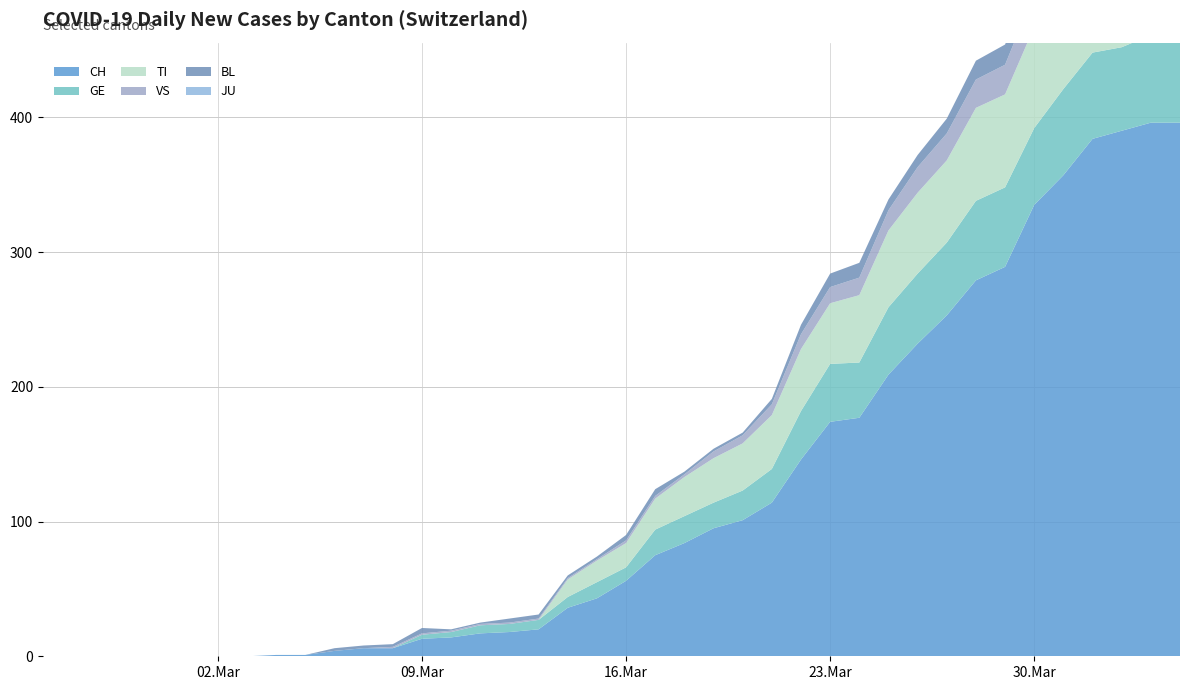

Reading left to right, list all the values displayed in this chart.

CH: 2020-02-25=0	2020-02-26=0	2020-02-27=0	2020-02-28=0	2020-02-29=0	2020-03-01=0	2020-03-02=0	2020-03-03=0	2020-03-04=1	2020-03-05=1	2020-03-06=4	2020-03-07=6	2020-03-08=6	2020-03-09=13	2020-03-10=14	2020-03-11=17	2020-03-12=18	2020-03-13=20	2020-03-14=36	2020-03-15=43	2020-03-16=56	2020-03-17=75	2020-03-18=84	2020-03-19=95	2020-03-20=101	2020-03-21=114	2020-03-22=146	2020-03-23=174	2020-03-24=177	2020-03-25=209	2020-03-26=232	2020-03-27=253	2020-03-28=279	2020-03-29=289	2020-03-30=335	2020-03-31=357	2020-04-01=384	2020-04-02=390	2020-04-03=396	2020-04-04=396
GE: 2020-02-25=0	2020-02-26=0	2020-02-27=0	2020-02-28=0	2020-02-29=0	2020-03-01=0	2020-03-02=0	2020-03-03=0	2020-03-04=0	2020-03-05=0	2020-03-06=0	2020-03-07=0	2020-03-08=0	2020-03-09=3	2020-03-10=4	2020-03-11=6	2020-03-12=6	2020-03-13=7	2020-03-14=8	2020-03-15=12	2020-03-16=10	2020-03-17=19	2020-03-18=20	2020-03-19=19	2020-03-20=22	2020-03-21=25	2020-03-22=36	2020-03-23=43	2020-03-24=41	2020-03-25=50	2020-03-26=52	2020-03-27=54	2020-03-28=59	2020-03-29=59	2020-03-30=57	2020-03-31=64	2020-04-01=64	2020-04-02=62	2020-04-03=65	2020-04-04=61
TI: 2020-02-25=0	2020-02-26=0	2020-02-27=0	2020-02-28=0	2020-02-29=0	2020-03-01=0	2020-03-02=0	2020-03-03=0	2020-03-04=0	2020-03-05=0	2020-03-06=0	2020-03-07=0	2020-03-08=0	2020-03-09=0	2020-03-10=0	2020-03-11=0	2020-03-12=0	2020-03-13=0	2020-03-14=13	2020-03-15=16	2020-03-16=18	2020-03-17=23	2020-03-18=29	2020-03-19=33	2020-03-20=35	2020-03-21=40	2020-03-22=46	2020-03-23=45	2020-03-24=50	2020-03-25=57	2020-03-26=60	2020-03-27=61	2020-03-28=69	2020-03-29=69	2020-03-30=75	2020-03-31=74	2020-04-01=76	2020-04-02=75	2020-04-03=75	2020-04-04=72
VS: 2020-02-25=0	2020-02-26=0	2020-02-27=0	2020-02-28=0	2020-02-29=0	2020-03-01=0	2020-03-02=0	2020-03-03=0	2020-03-04=0	2020-03-05=0	2020-03-06=0	2020-03-07=0	2020-03-08=1	2020-03-09=1	2020-03-10=1	2020-03-11=1	2020-03-12=1	2020-03-13=1	2020-03-14=1	2020-03-15=1	2020-03-16=2	2020-03-17=2	2020-03-18=2	2020-03-19=5	2020-03-20=6	2020-03-21=8	2020-03-22=11	2020-03-23=12	2020-03-24=13	2020-03-25=15	2020-03-26=19	2020-03-27=20	2020-03-28=21	2020-03-29=22	2020-03-30=25	2020-03-31=24	2020-04-01=26	2020-04-02=28	2020-04-03=26	2020-04-04=28
BL: 2020-02-25=0	2020-02-26=0	2020-02-27=0	2020-02-28=0	2020-02-29=0	2020-03-01=0	2020-03-02=0	2020-03-03=0	2020-03-04=0	2020-03-05=0	2020-03-06=2	2020-03-07=2	2020-03-08=2	2020-03-09=4	2020-03-10=1	2020-03-11=1	2020-03-12=3	2020-03-13=3	2020-03-14=2	2020-03-15=2	2020-03-16=4	2020-03-17=5	2020-03-18=2	2020-03-19=2	2020-03-20=2	2020-03-21=4	2020-03-22=7	2020-03-23=10	2020-03-24=11	2020-03-25=8	2020-03-26=9	2020-03-27=11	2020-03-28=14	2020-03-29=15	2020-03-30=17	2020-03-31=18	2020-04-01=17	2020-04-02=18	2020-04-03=18	2020-04-04=19
JU: 2020-02-25=0	2020-02-26=0	2020-02-27=0	2020-02-28=0	2020-02-29=0	2020-03-01=0	2020-03-02=0	2020-03-03=0	2020-03-04=0	2020-03-05=0	2020-03-06=0	2020-03-07=0	2020-03-08=0	2020-03-09=0	2020-03-10=0	2020-03-11=0	2020-03-12=0	2020-03-13=0	2020-03-14=0	2020-03-15=0	2020-03-16=0	2020-03-17=0	2020-03-18=0	2020-03-19=0	2020-03-20=0	2020-03-21=0	2020-03-22=0	2020-03-23=0	2020-03-24=0	2020-03-25=0	2020-03-26=0	2020-03-27=0	2020-03-28=0	2020-03-29=0	2020-03-30=0	2020-03-31=0	2020-04-01=0	2020-04-02=0	2020-04-03=0	2020-04-04=0